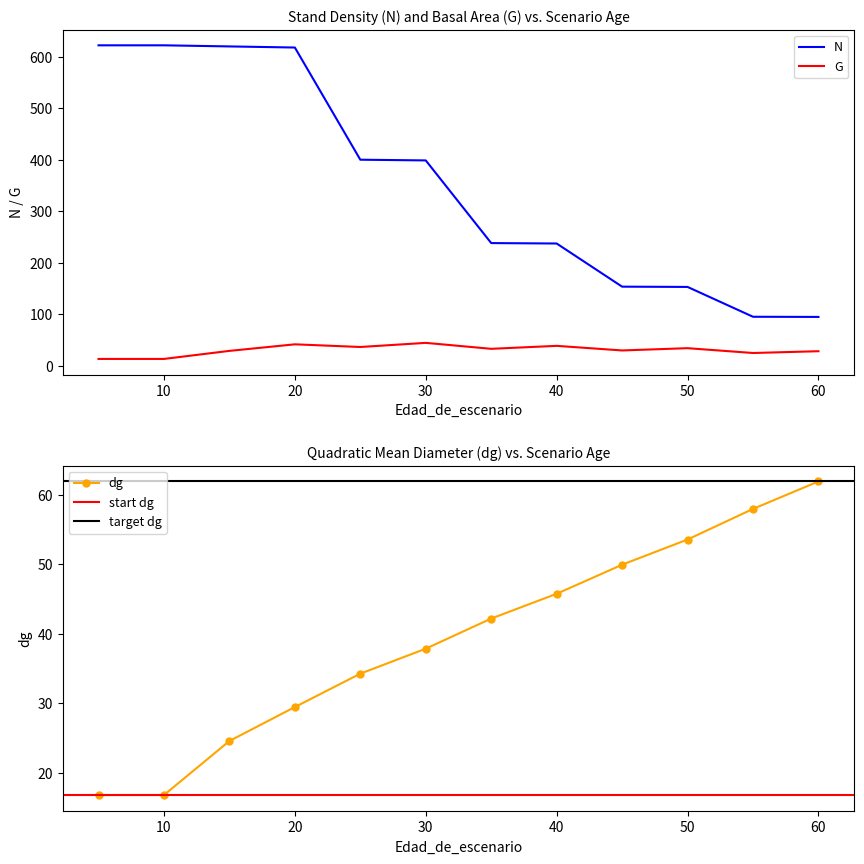

Rank the series at 45 from lowest to highest value.

G, dg, N